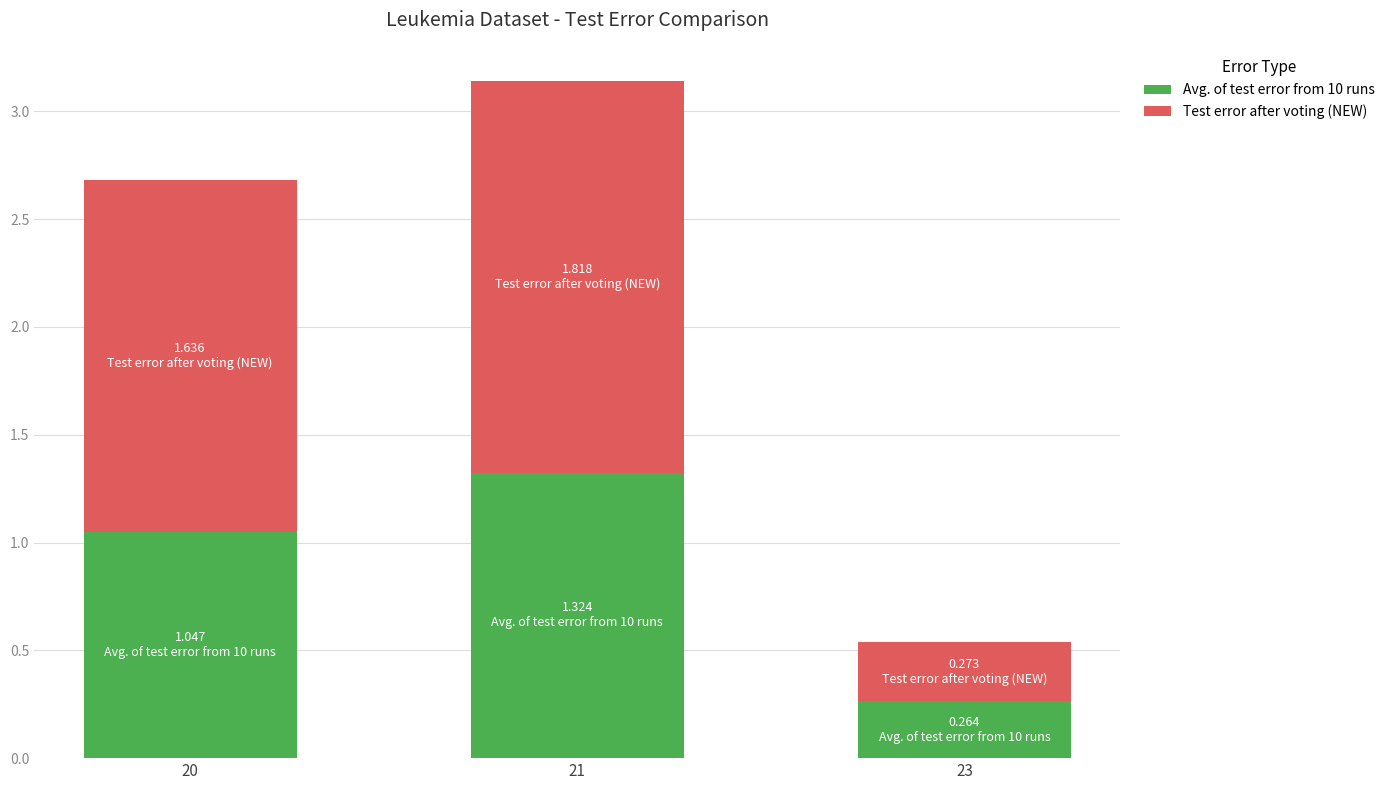

What are all the series names shown in the legend?

Avg. of test error from 10 runs, Test error after voting (NEW)